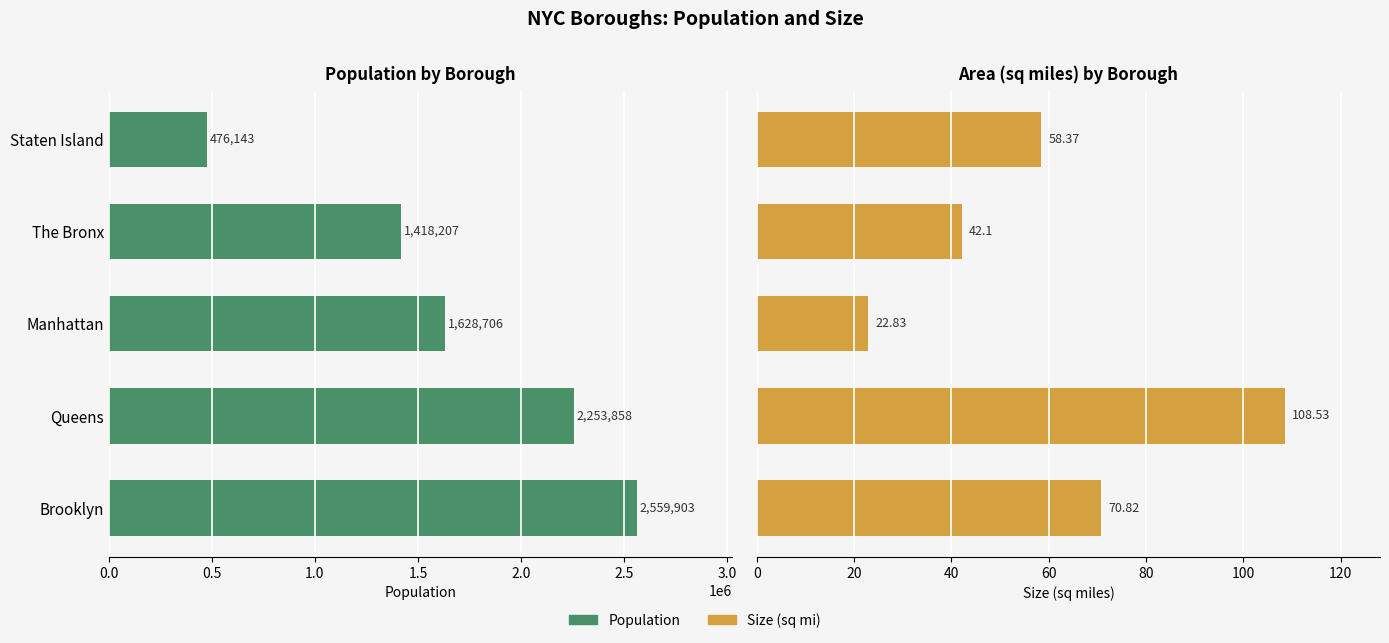

What is the difference between the maximum and minimum values in the pop series?

2083760.0